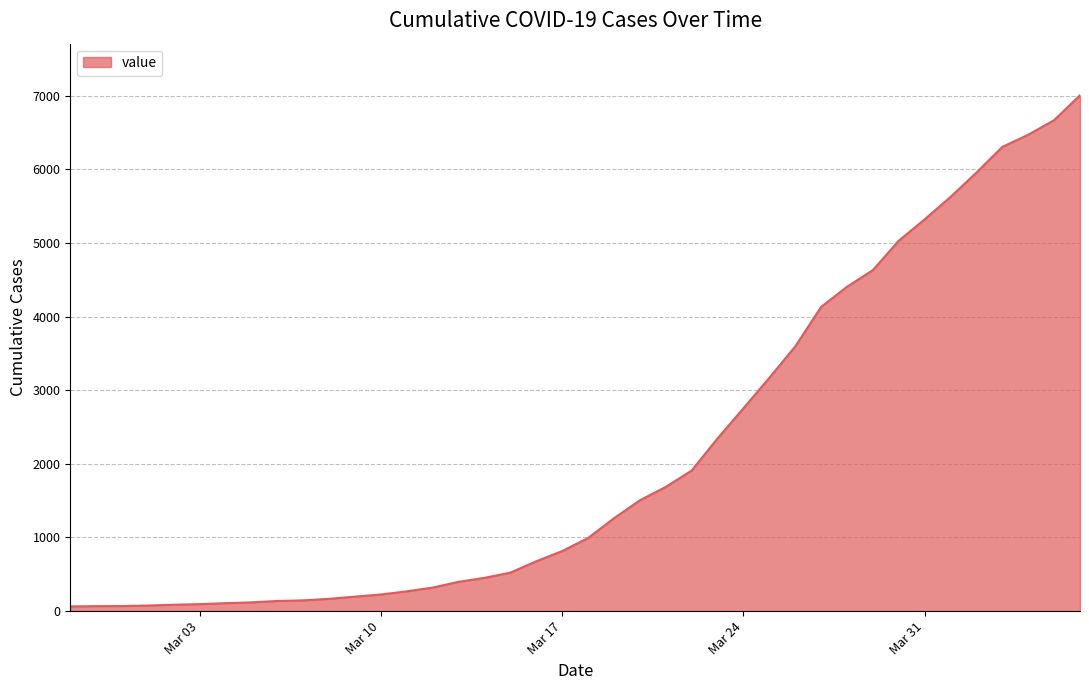

What is the maximum value shown in the chart?

7004